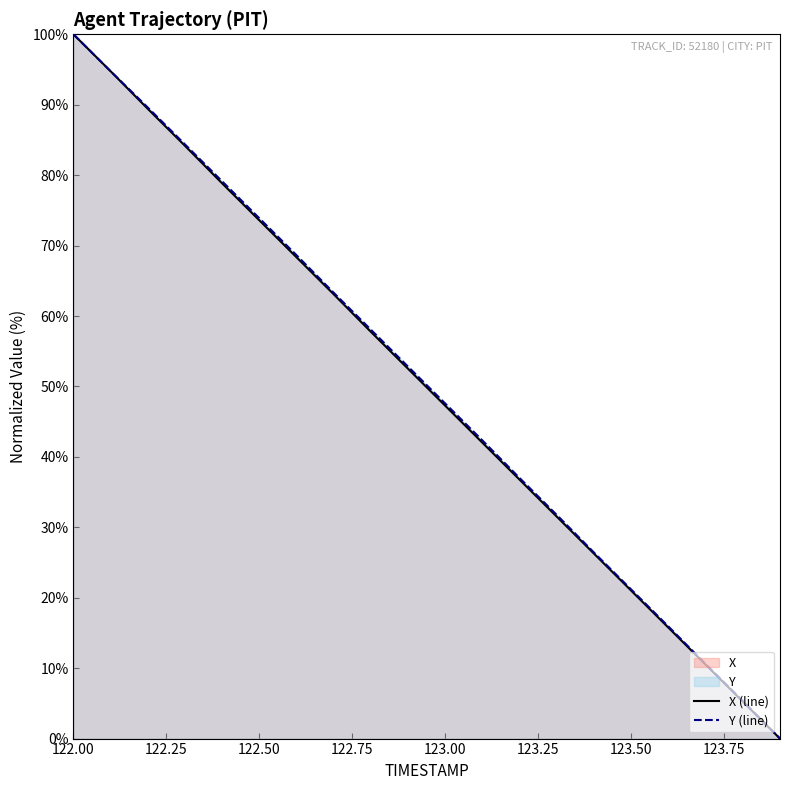

At how many categories does at least one series exceed 23?

15